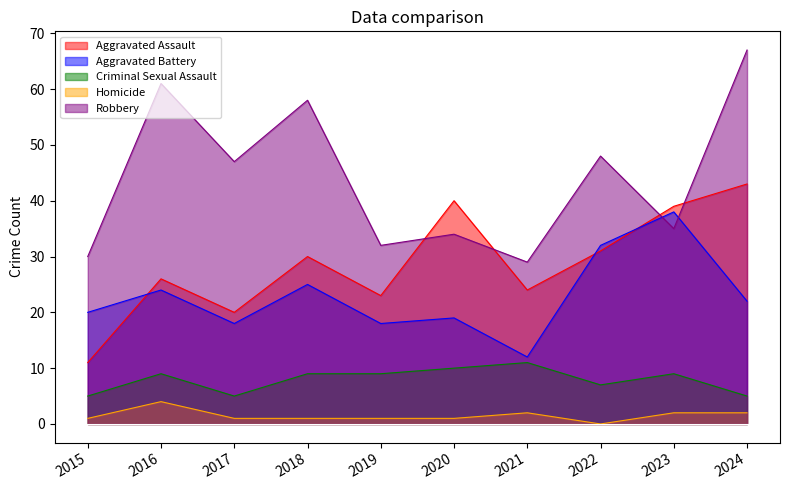

List the labels in order of Robbery value, smallest first.

2021, 2015, 2019, 2020, 2023, 2017, 2022, 2018, 2016, 2024